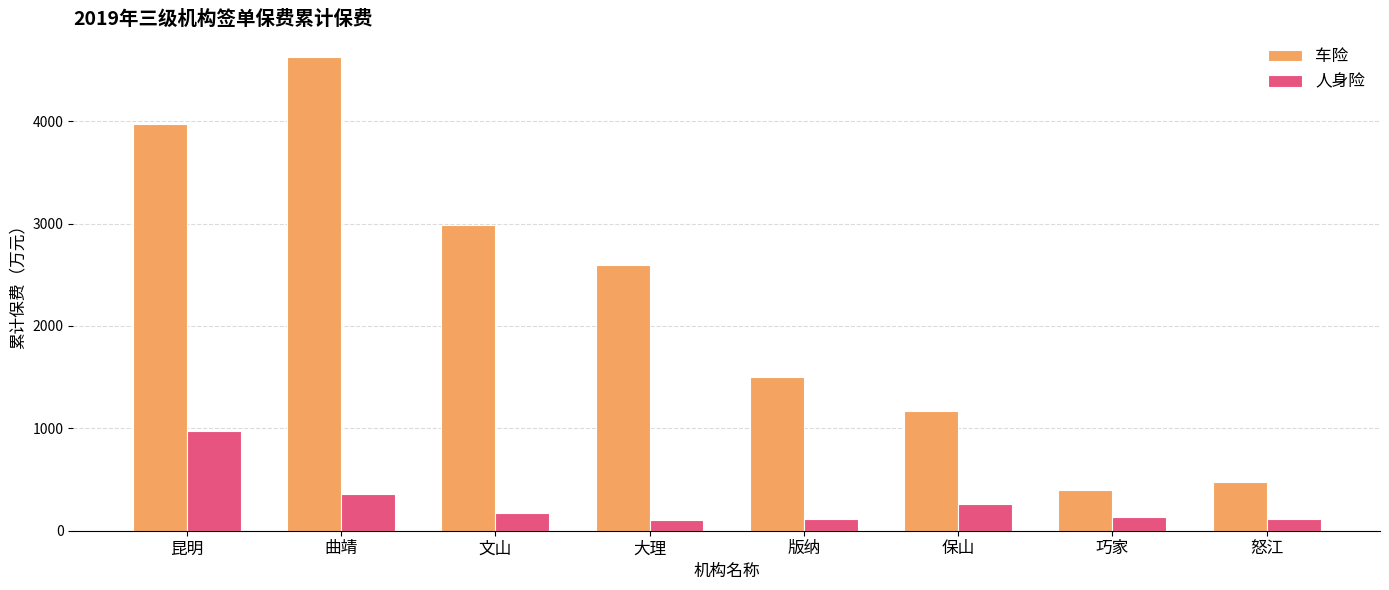

How many bars are there in total?

16